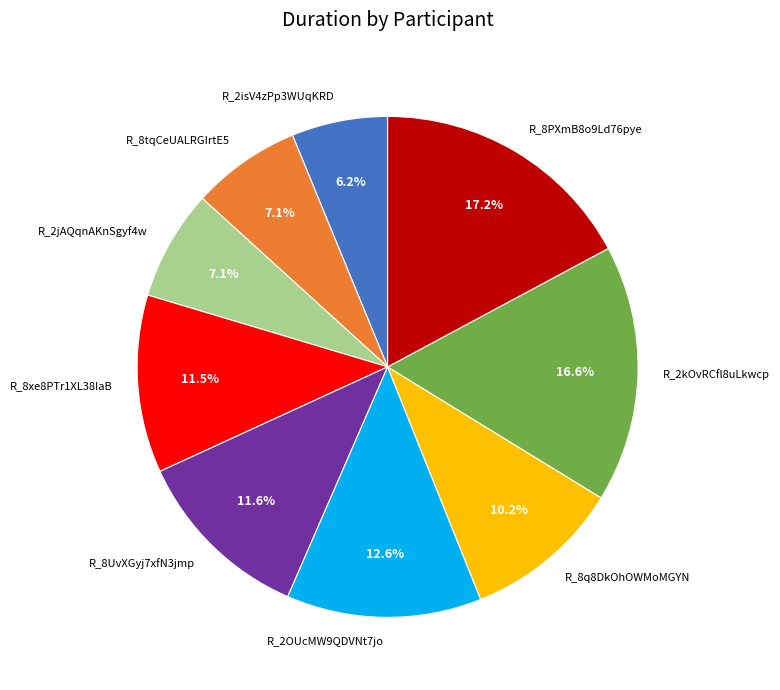

Which slice is the smallest?

R_2isV4zPp3WUqKRD